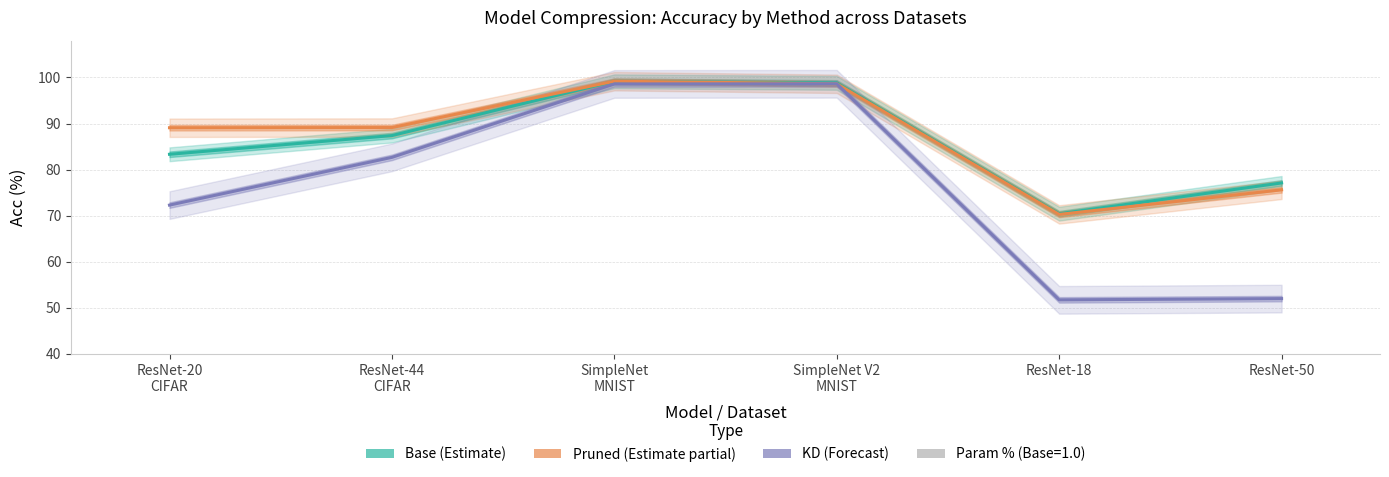

Which has a higher value, SimpleNet
MNIST or SimpleNet V2
MNIST?

SimpleNet
MNIST